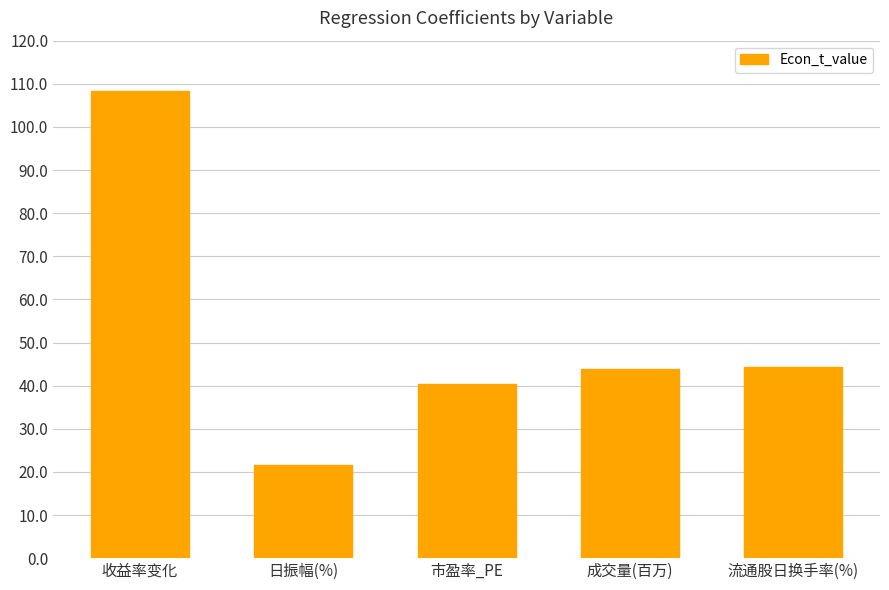

Read the value at 收益率变化.

108.4